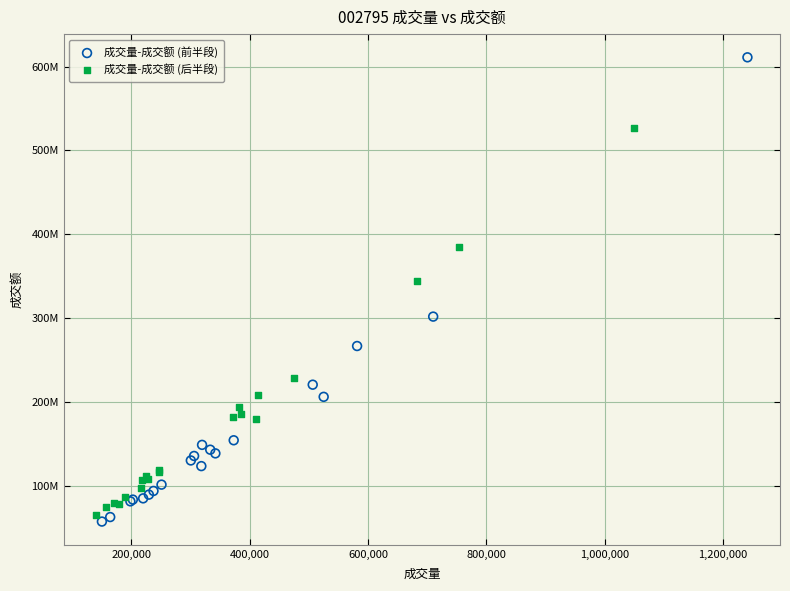

What are all the series names shown in the legend?

成交量-成交额 (前半段), 成交量-成交额 (后半段)